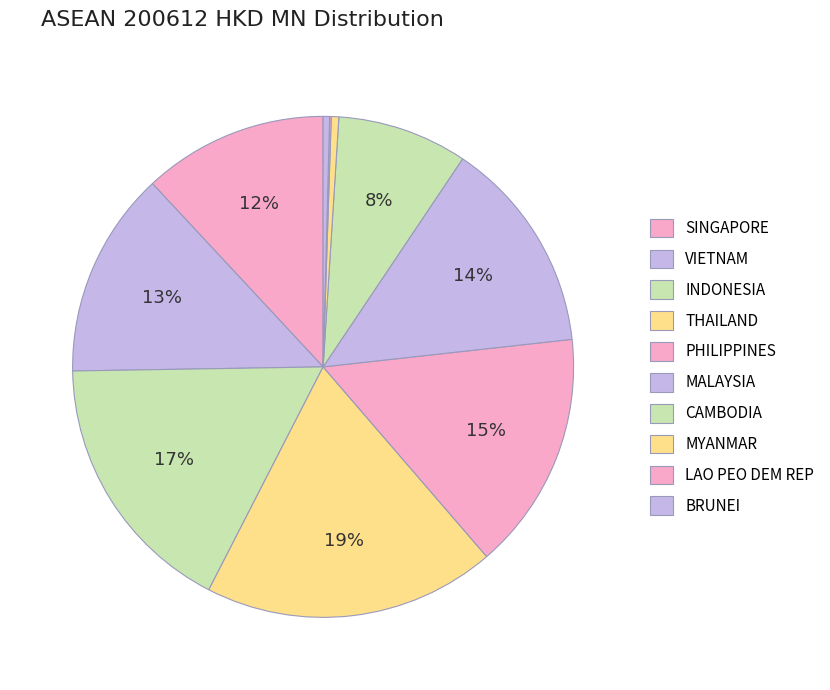

What is the change in value from INDONESIA to THAILAND?

+603.4